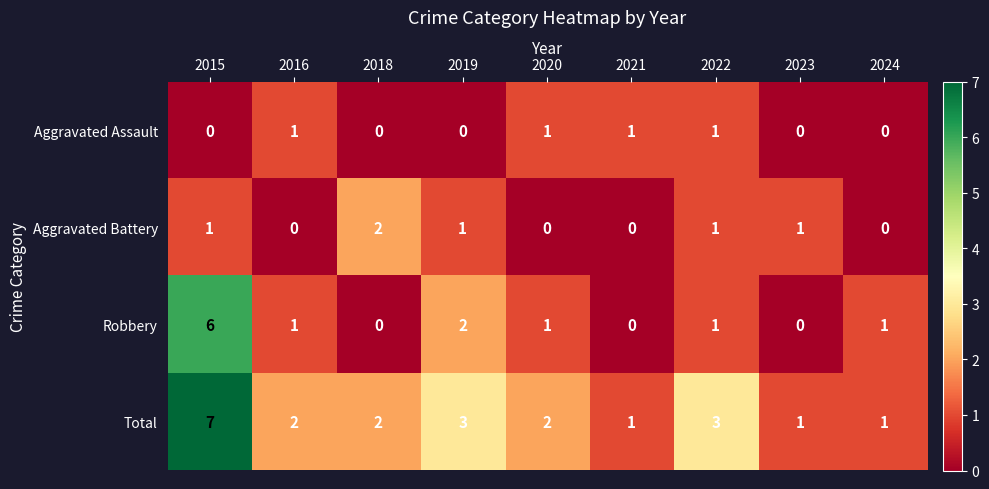

The value of Aggravated Assault at 2019 is 0. True or false?

True